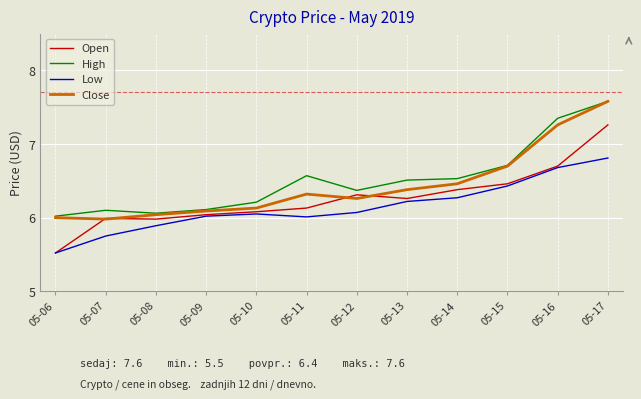

At which label does Low reach its minimum?

05-06